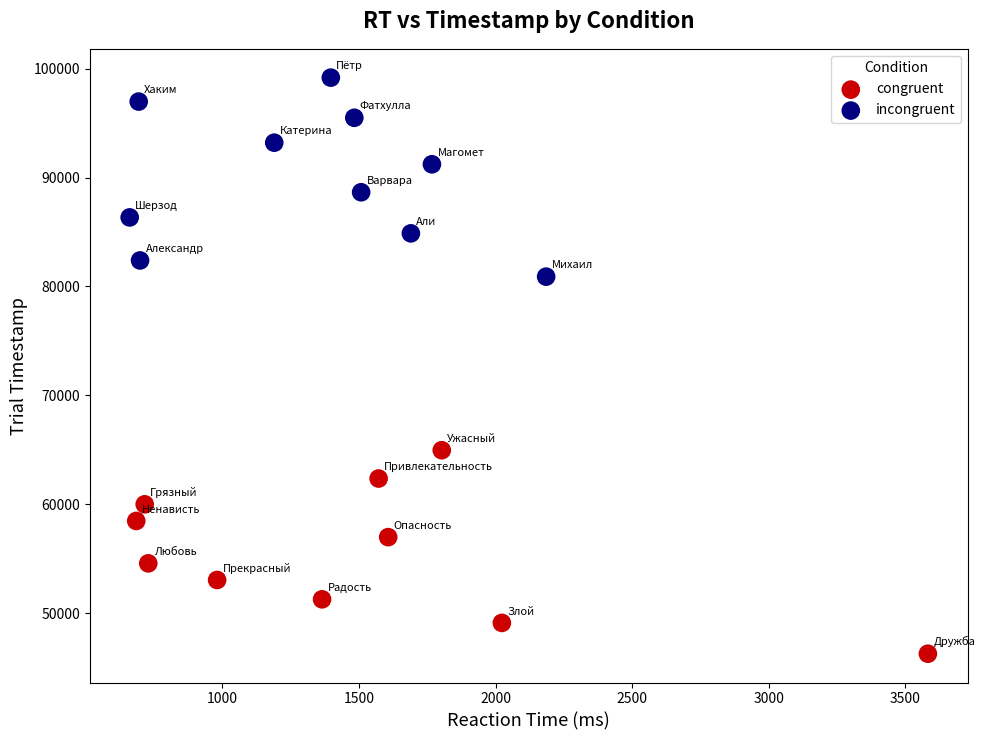

Which series reaches the minimum Y coordinate?

congruent